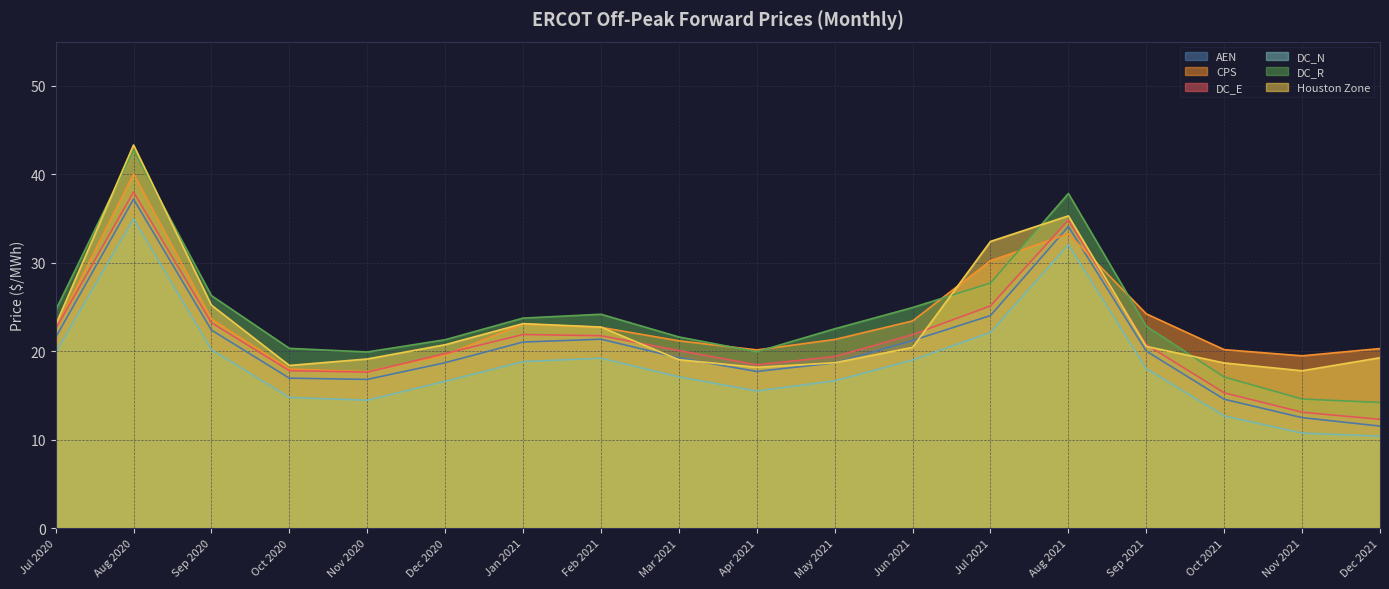

Is it true that DC_N equals 19.2 at Feb 2021?

True